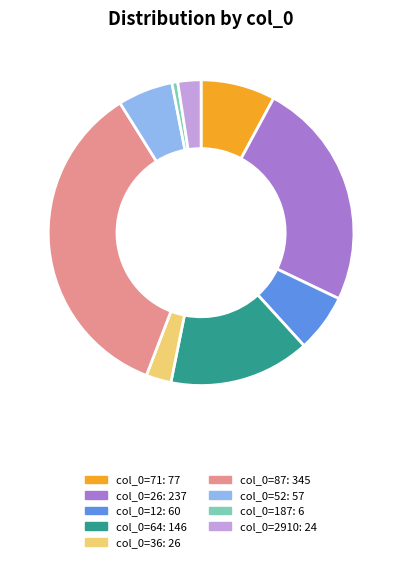

Does any single category account for the majority?

No